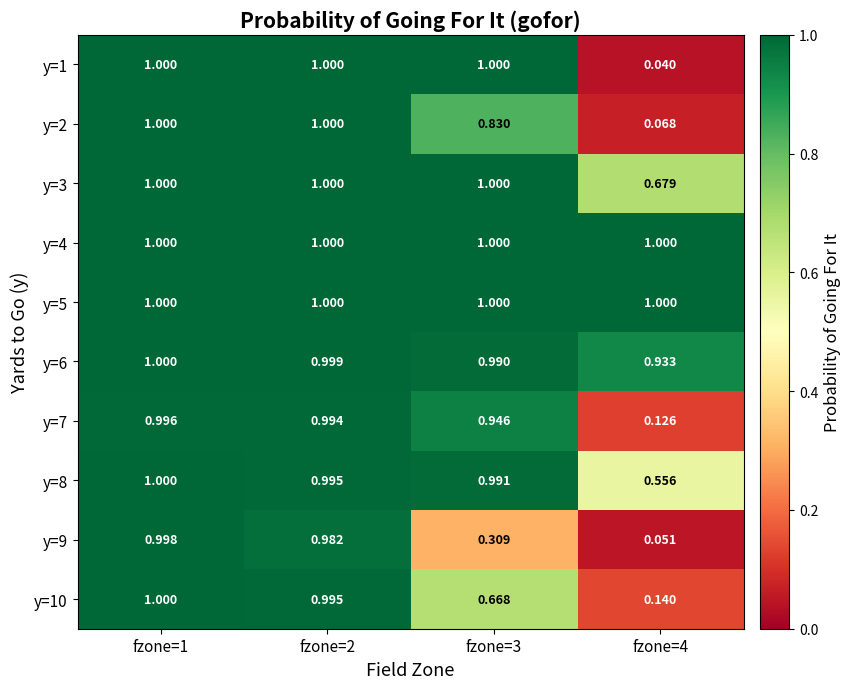

At which category is the sum across all series the highest?

fzone=1